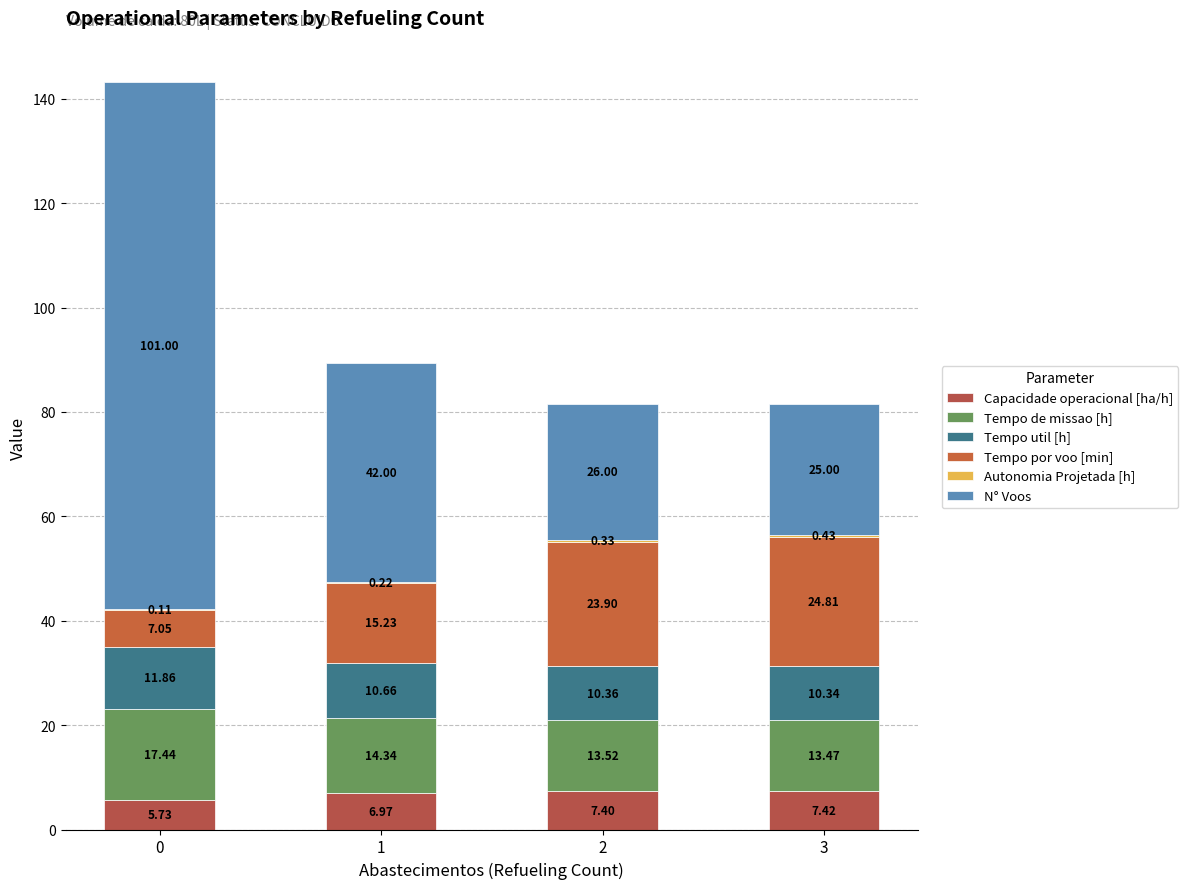

Count the number of data series in this chart.

6